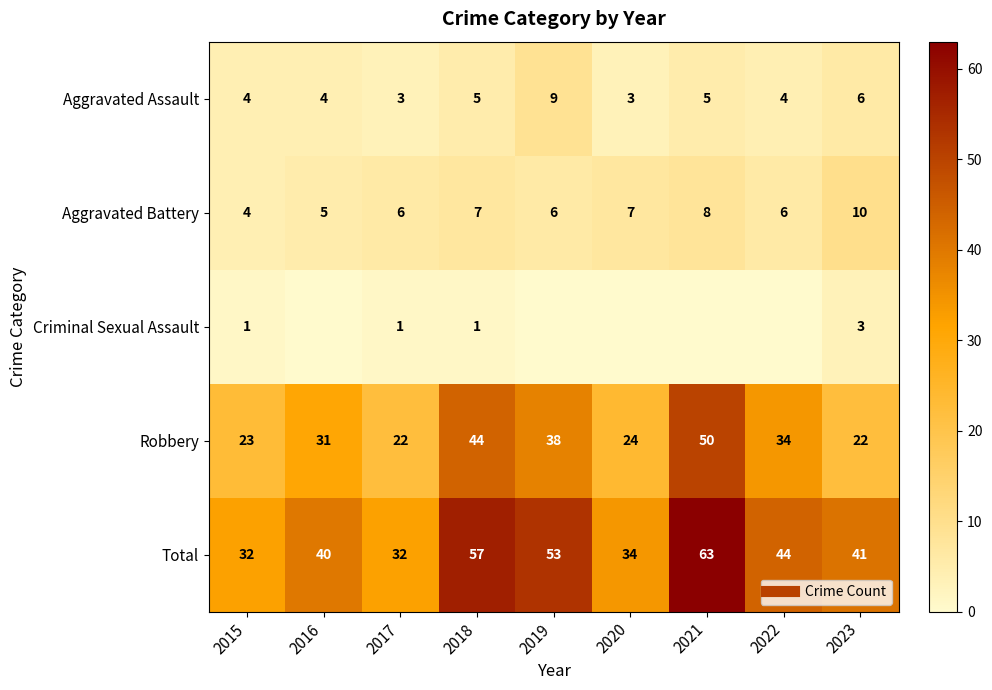

What is the lowest value of the Total series?

32